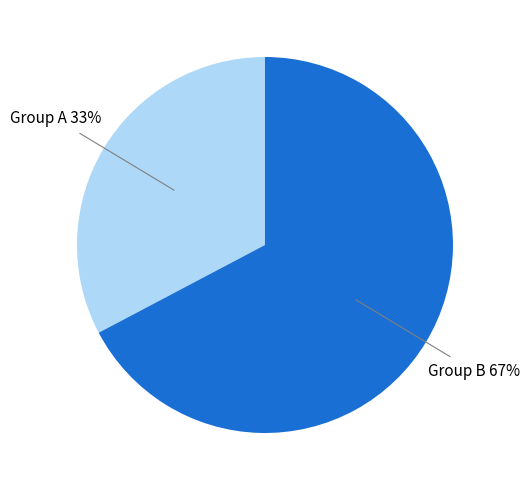

To the nearest percent, what is the average slice percentage?

50%